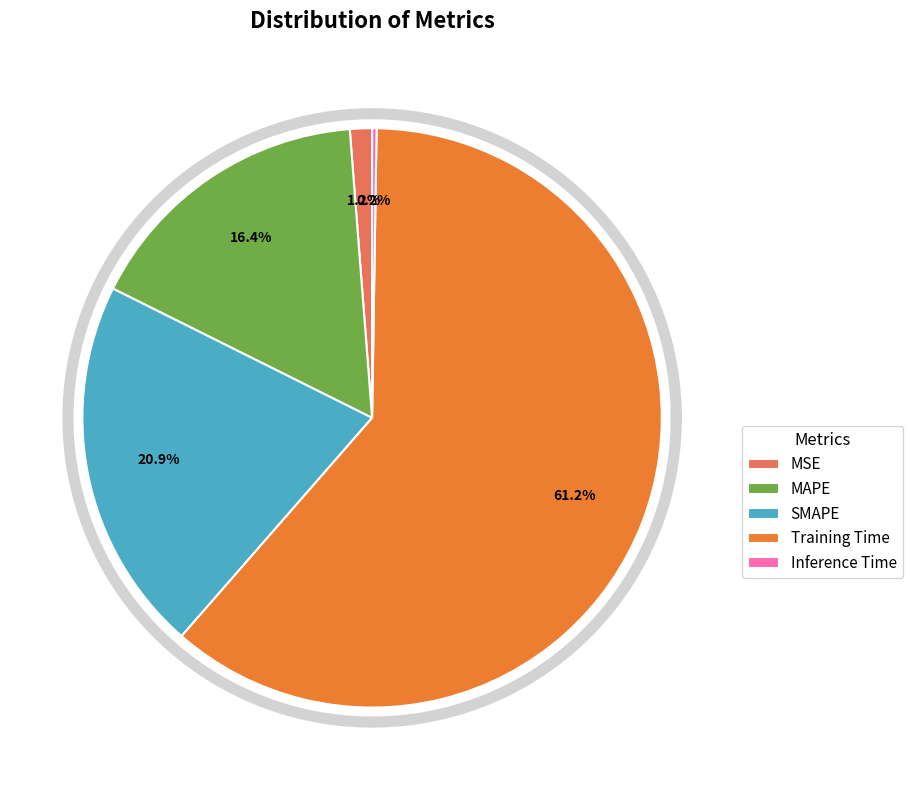

Do MAPE and SMAPE together represent more than half of the pie?

No